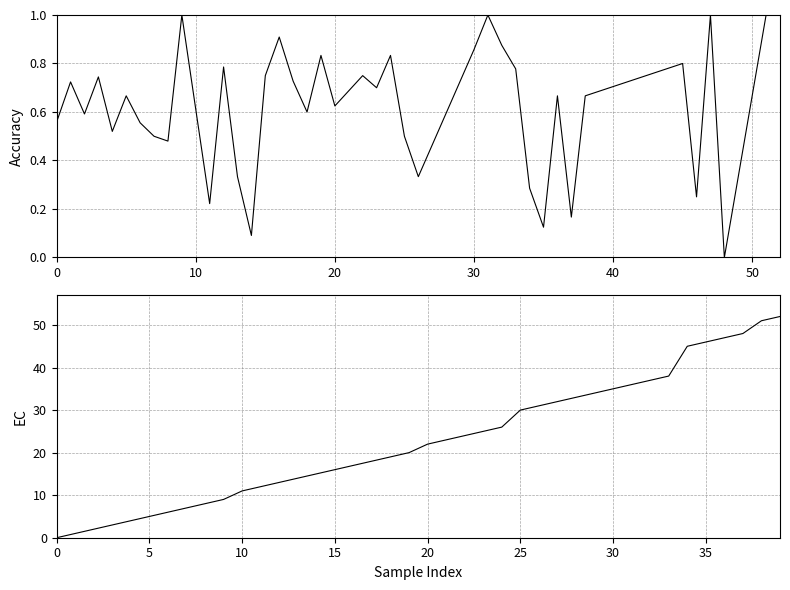

What is the approximate value of ec at 38?

51.0